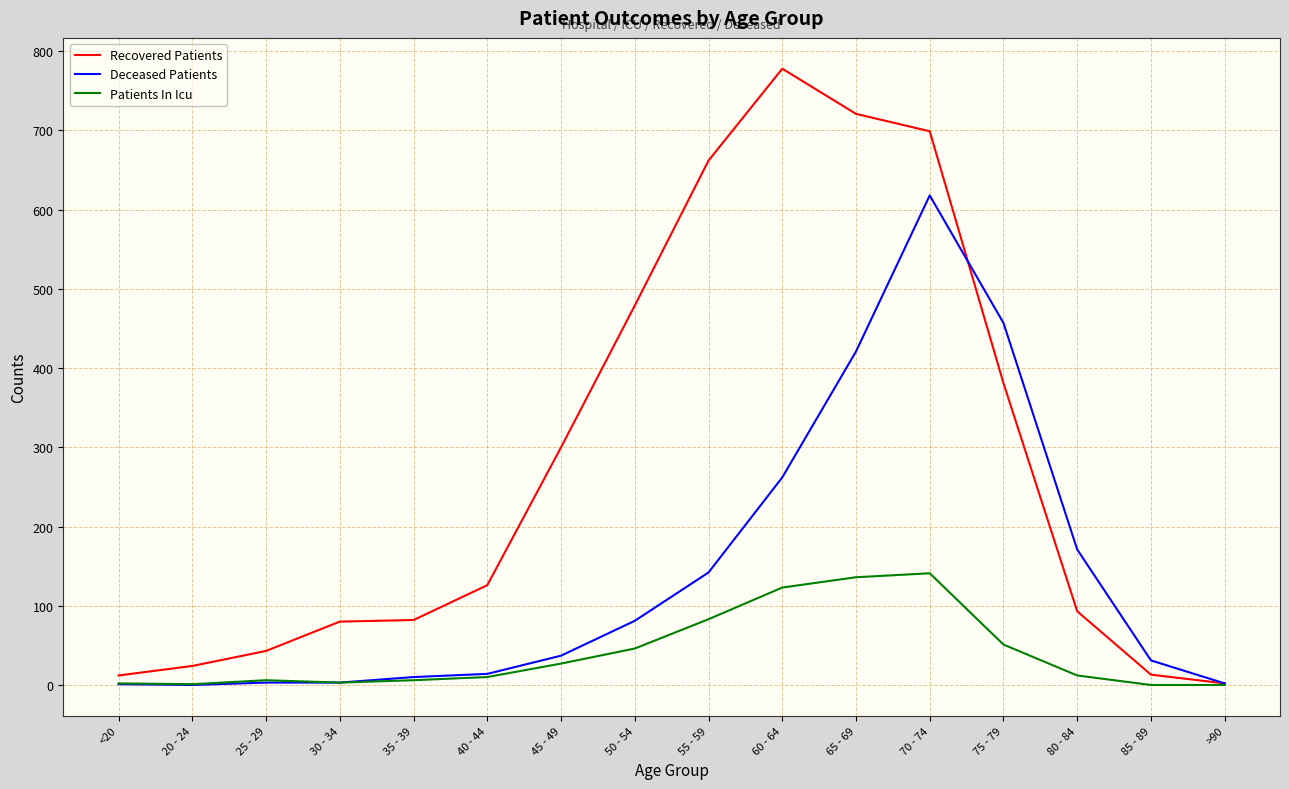

At which category does the chart reach its peak across all series?

60 - 64